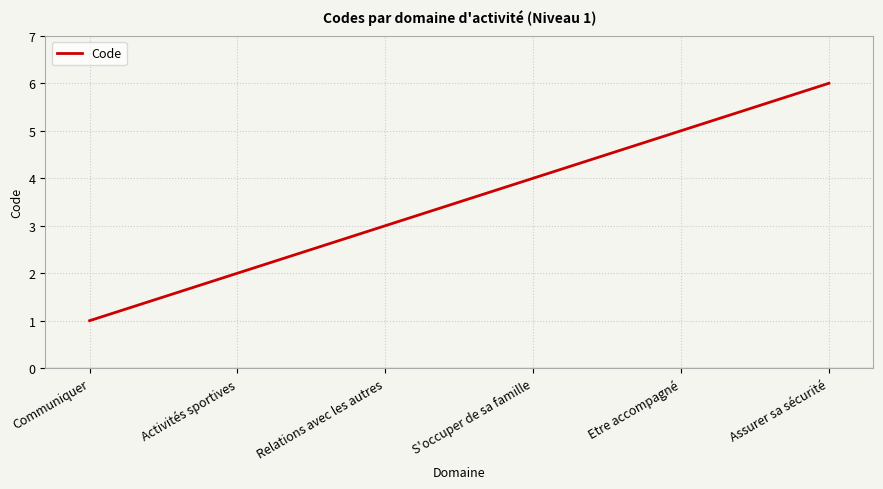

Reading left to right, what are all the values shown in this chart?

1	2	3	4	5	6